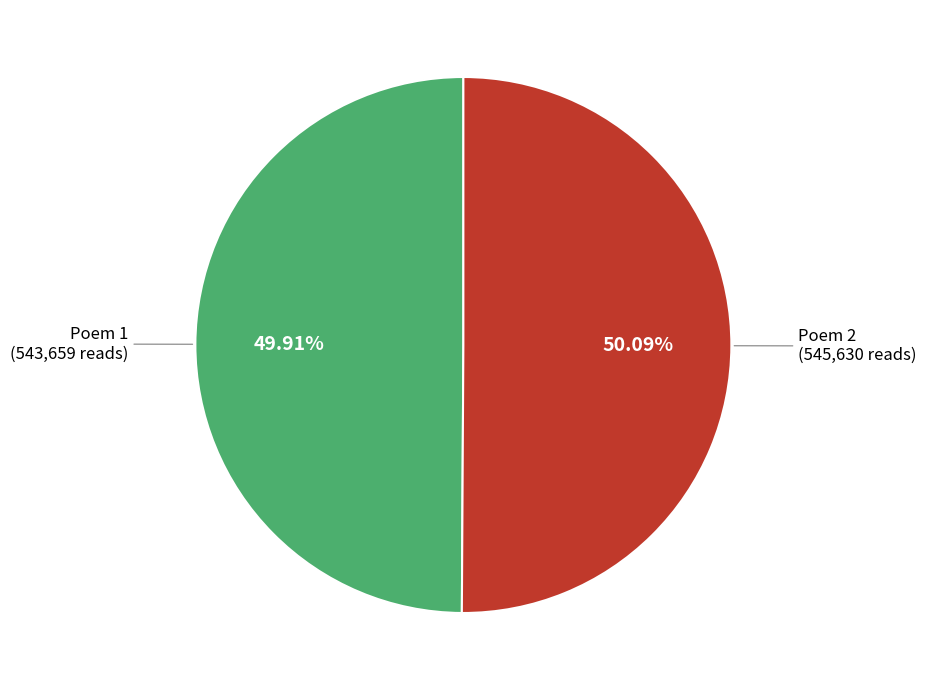

Is there any slice that represents more than half of the pie?

Yes